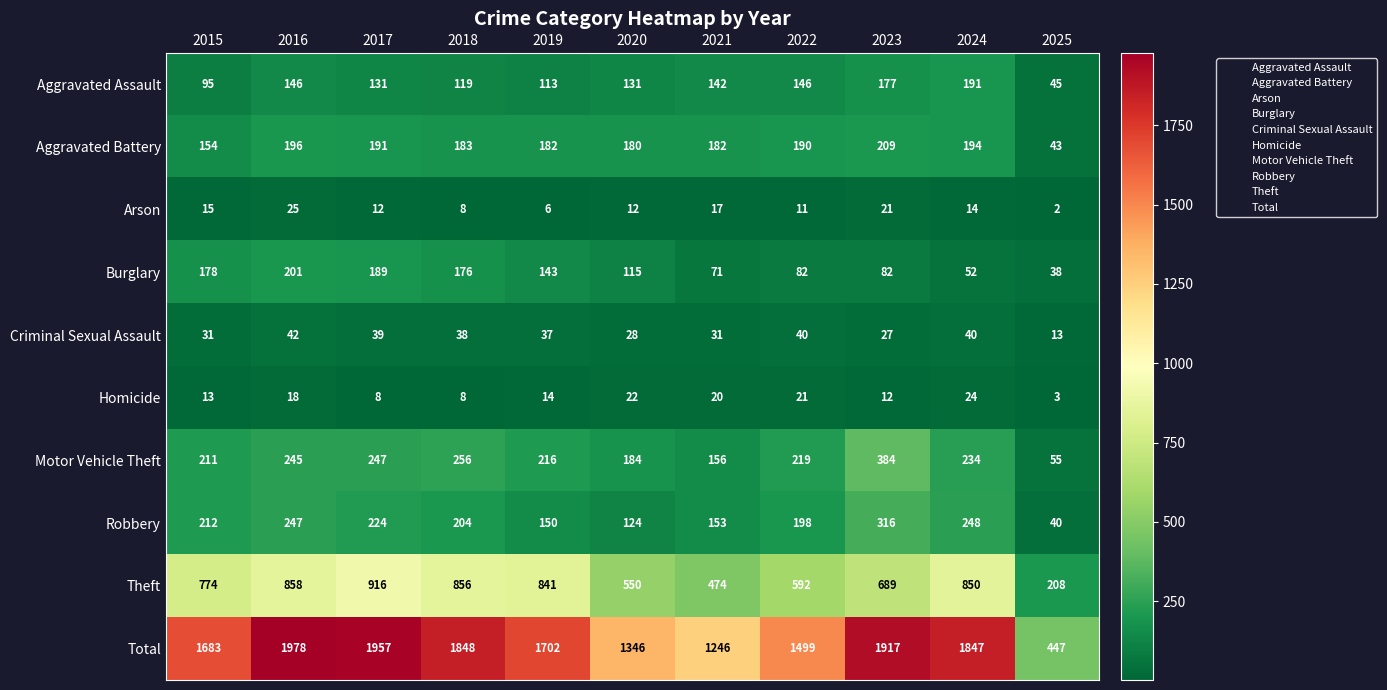

Rank the series by their maximum value, from highest to lowest.

Total, Theft, Motor Vehicle Theft, Robbery, Aggravated Battery, Burglary, Aggravated Assault, Criminal Sexual Assault, Arson, Homicide